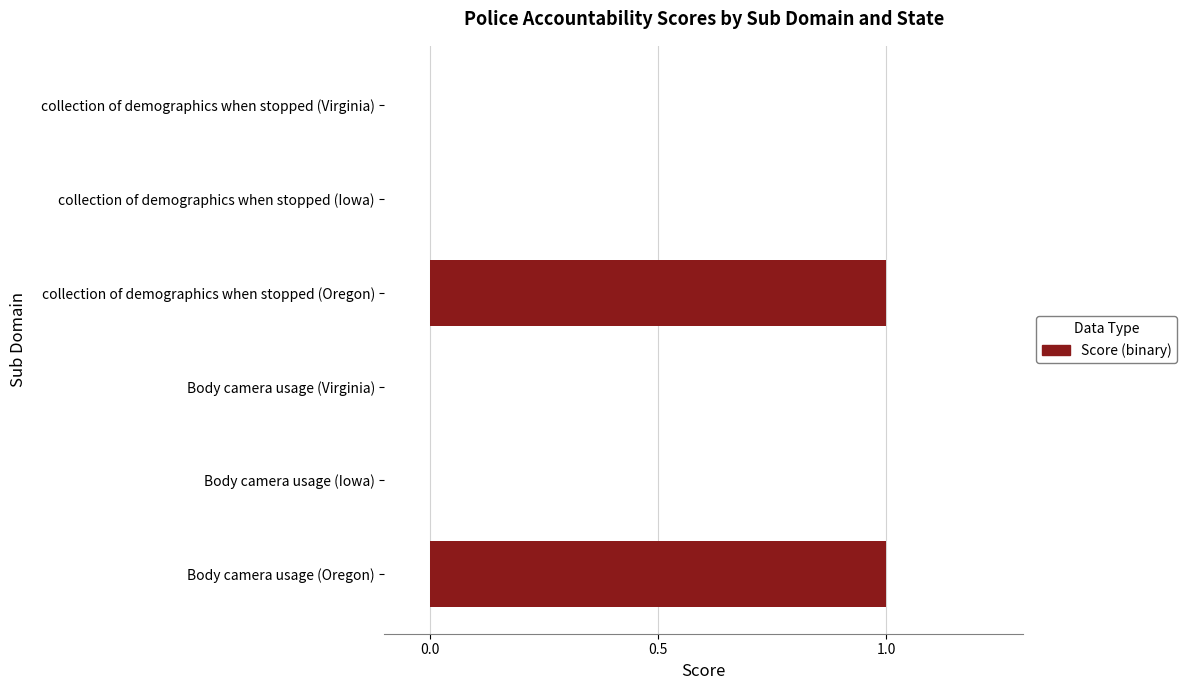

Reading bottom to top, transcribe all the data shown in this chart.

Body camera usage (Oregon)=1	Body camera usage (Iowa)=0	Body camera usage (Virginia)=0	collection of demographics when stopped (Oregon)=1	collection of demographics when stopped (Iowa)=0	collection of demographics when stopped (Virginia)=0